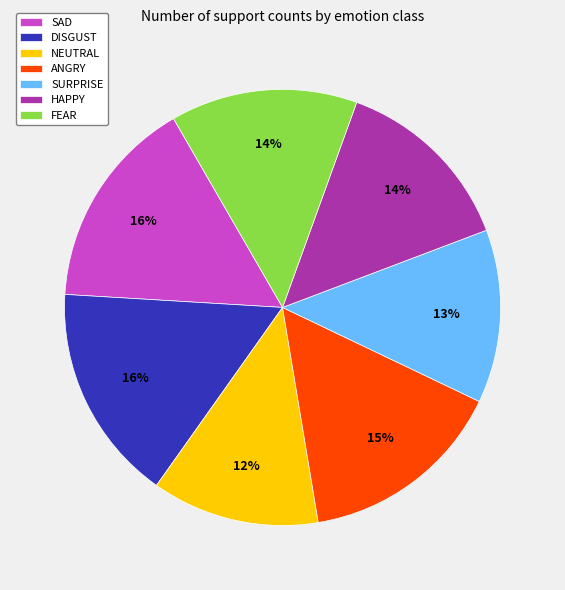

Which has a higher value, HAPPY or DISGUST?

DISGUST